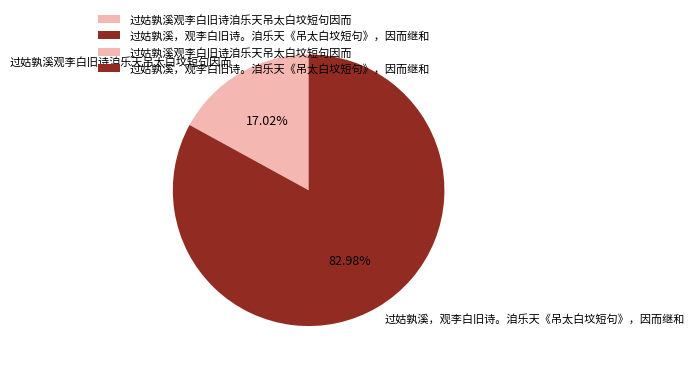

Count the number of slices in the pie.

2